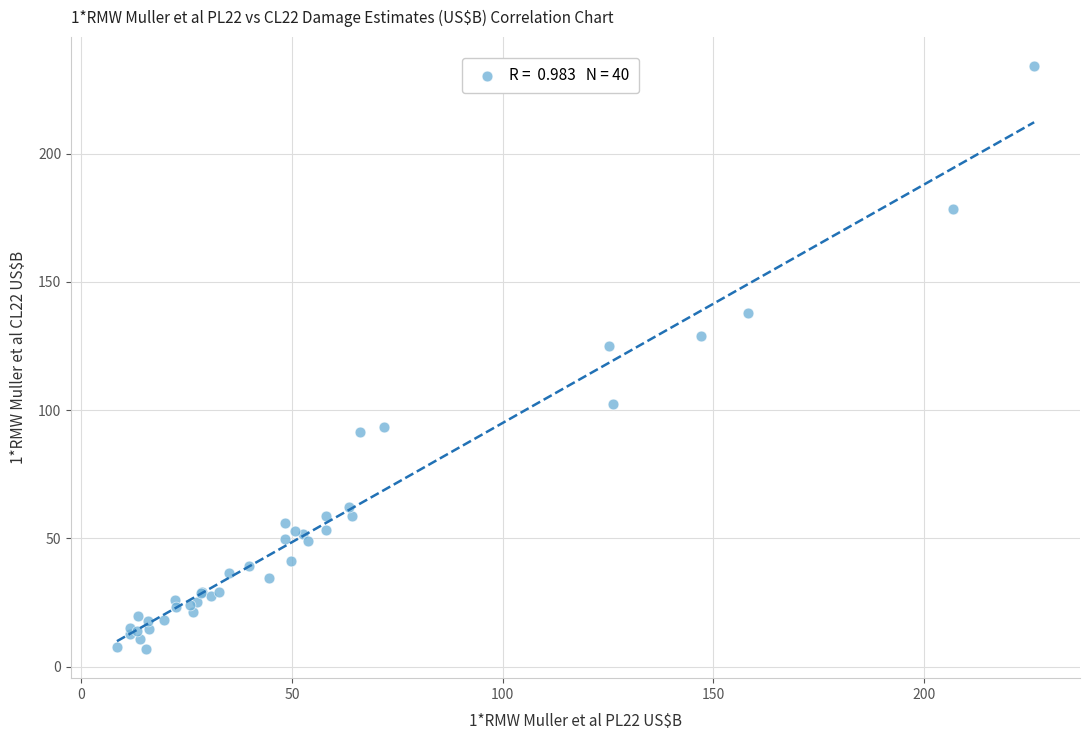

What Y value in the scatter plot is closest to 120?

125.1